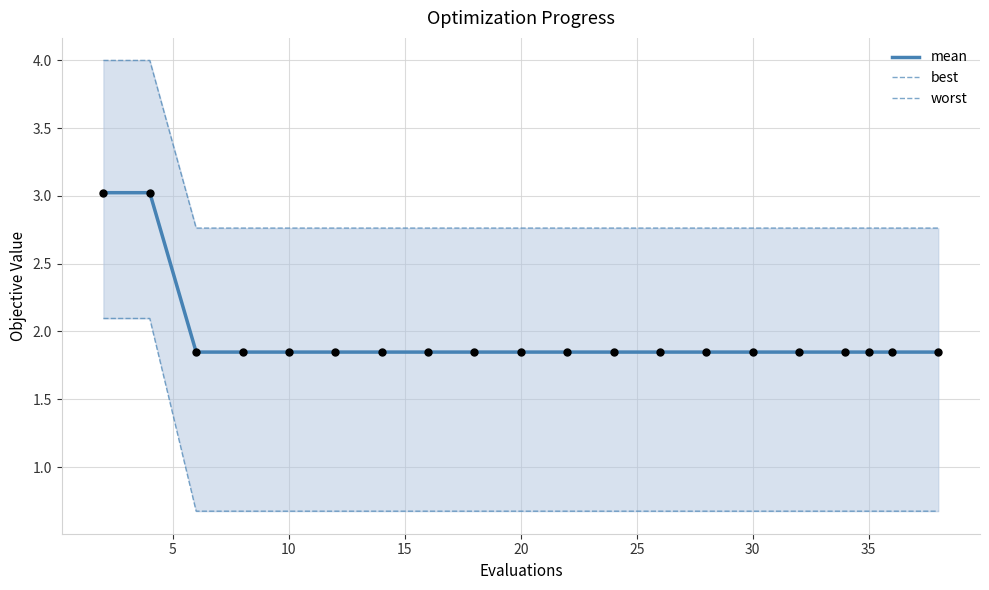

What is the highest value of the mean series?

3.0